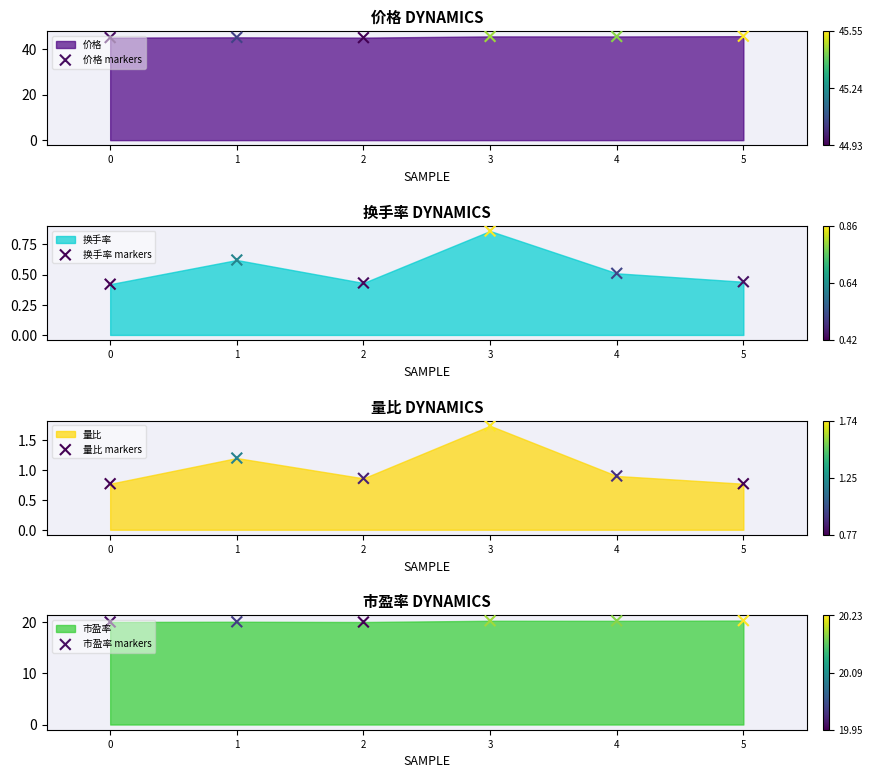

What is the total value across all series at 1?

66.9